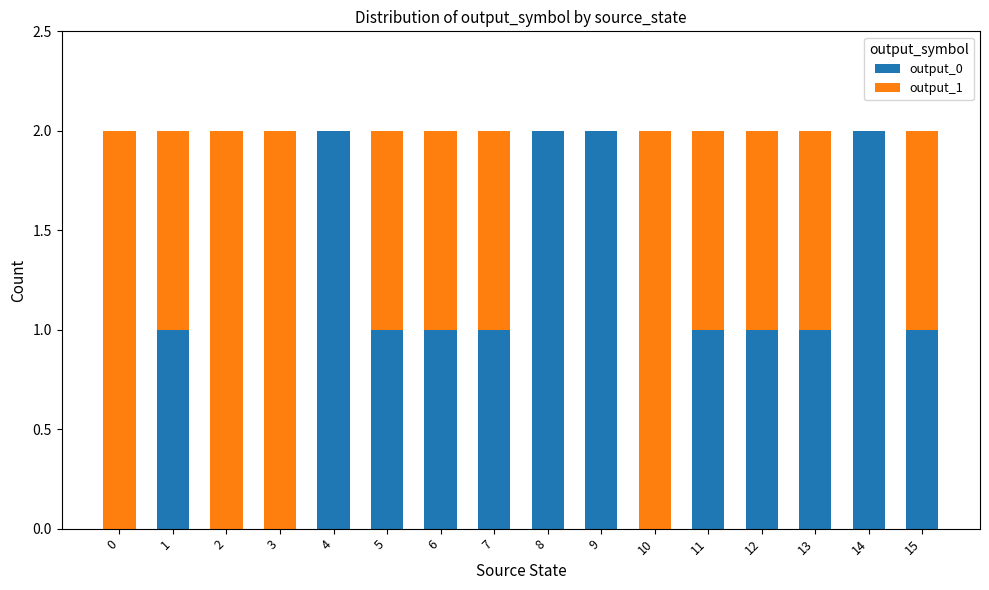

Is it true that output_0 equals 3 at 8?

False